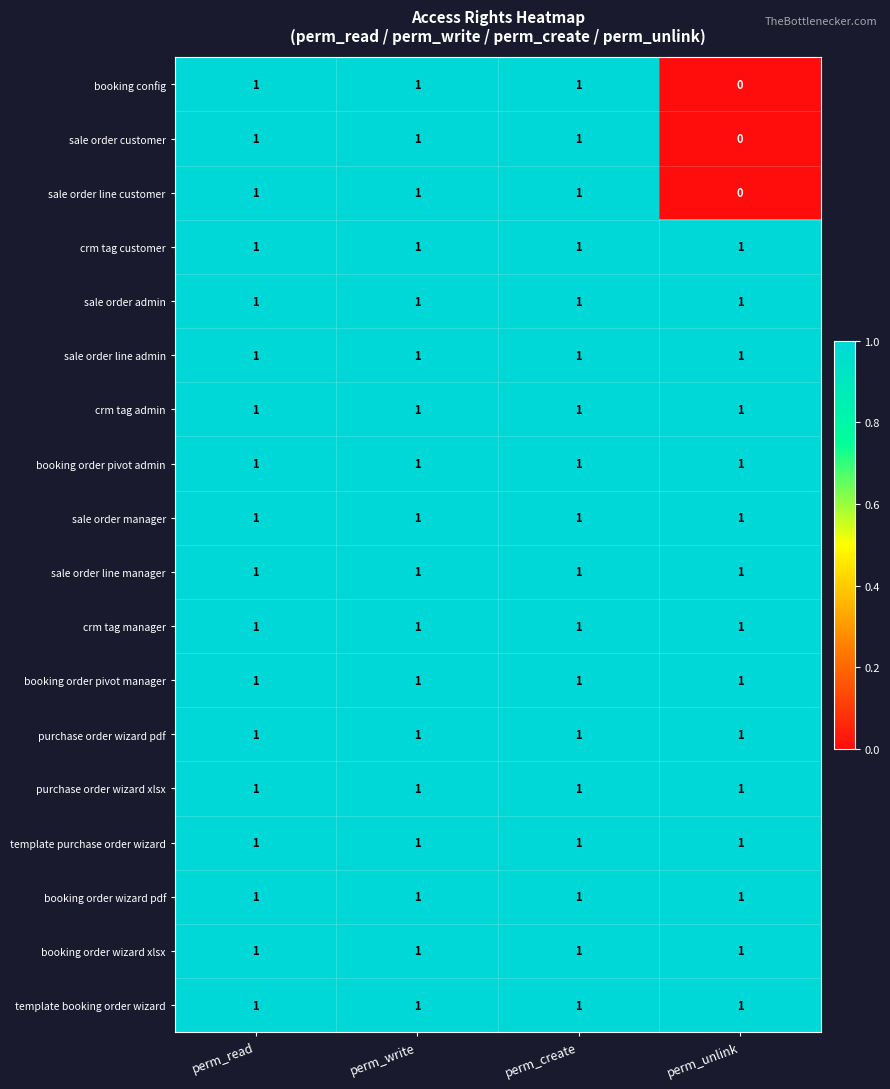

At which label does booking config reach its minimum?

perm_unlink